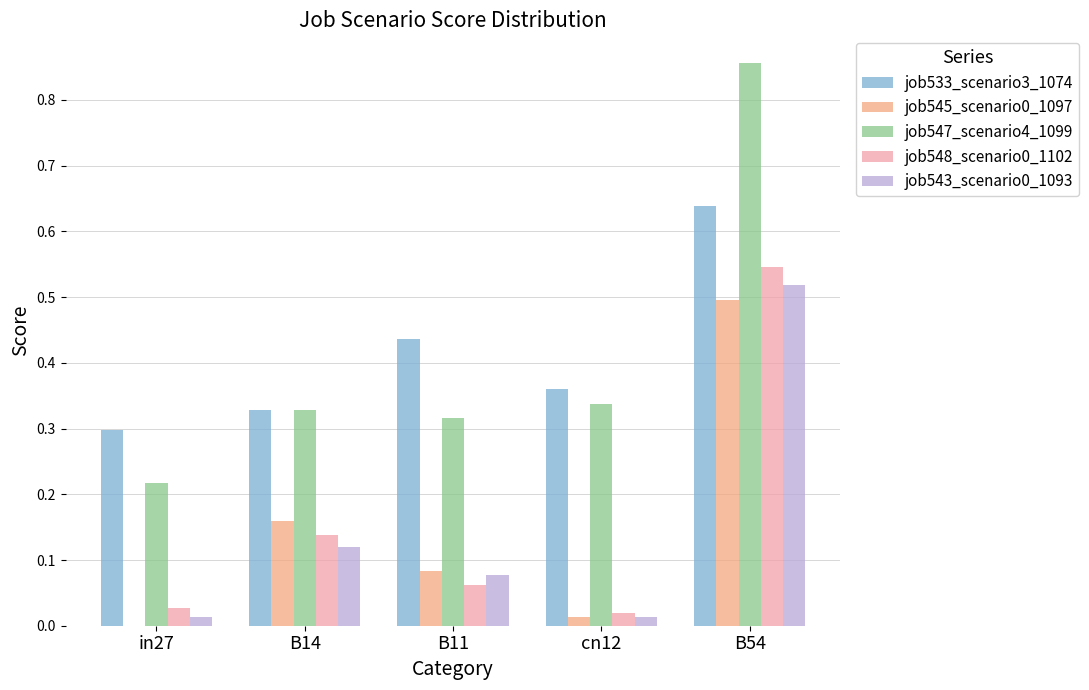

What is the total value across all series at cn12?

0.7